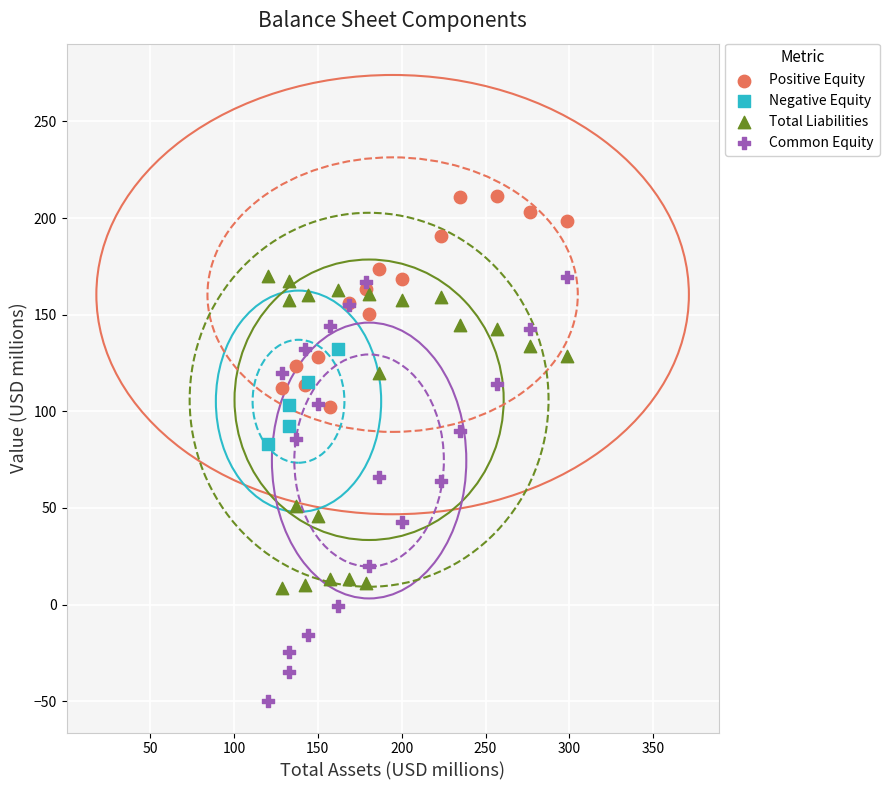

Which series reaches the maximum Y coordinate?

Positive Equity